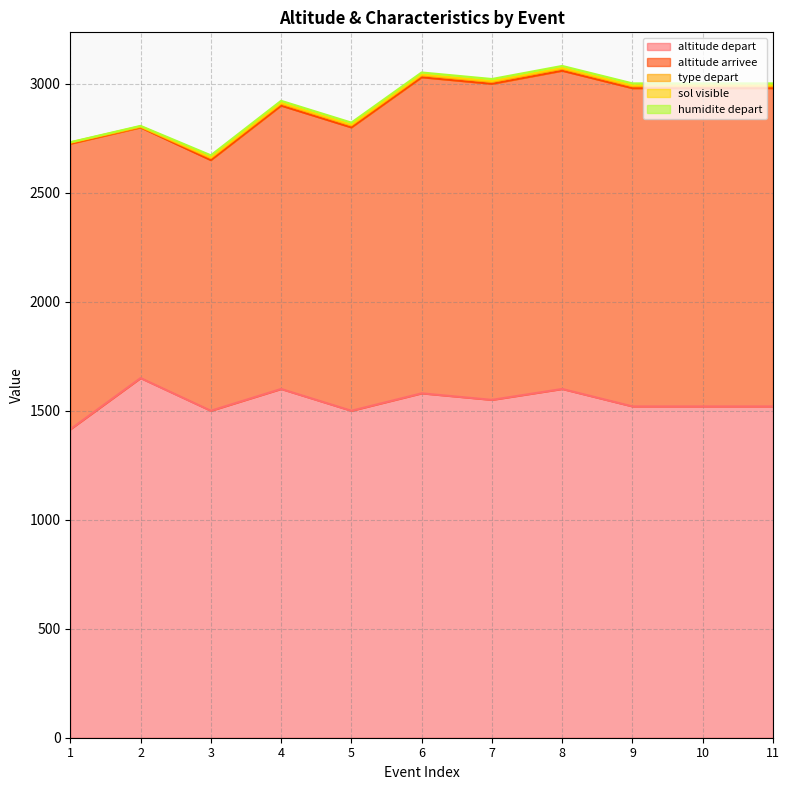

What is the value of the altitude depart point at the 11th from the left?

1520